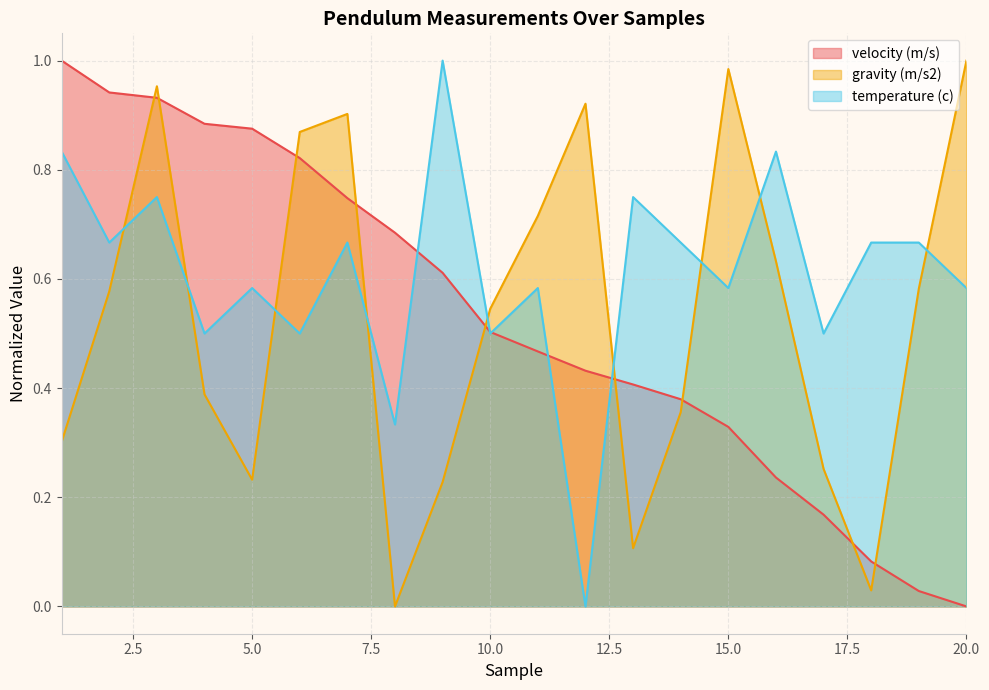

How many temperature (c) values are between 0 and 1?

20